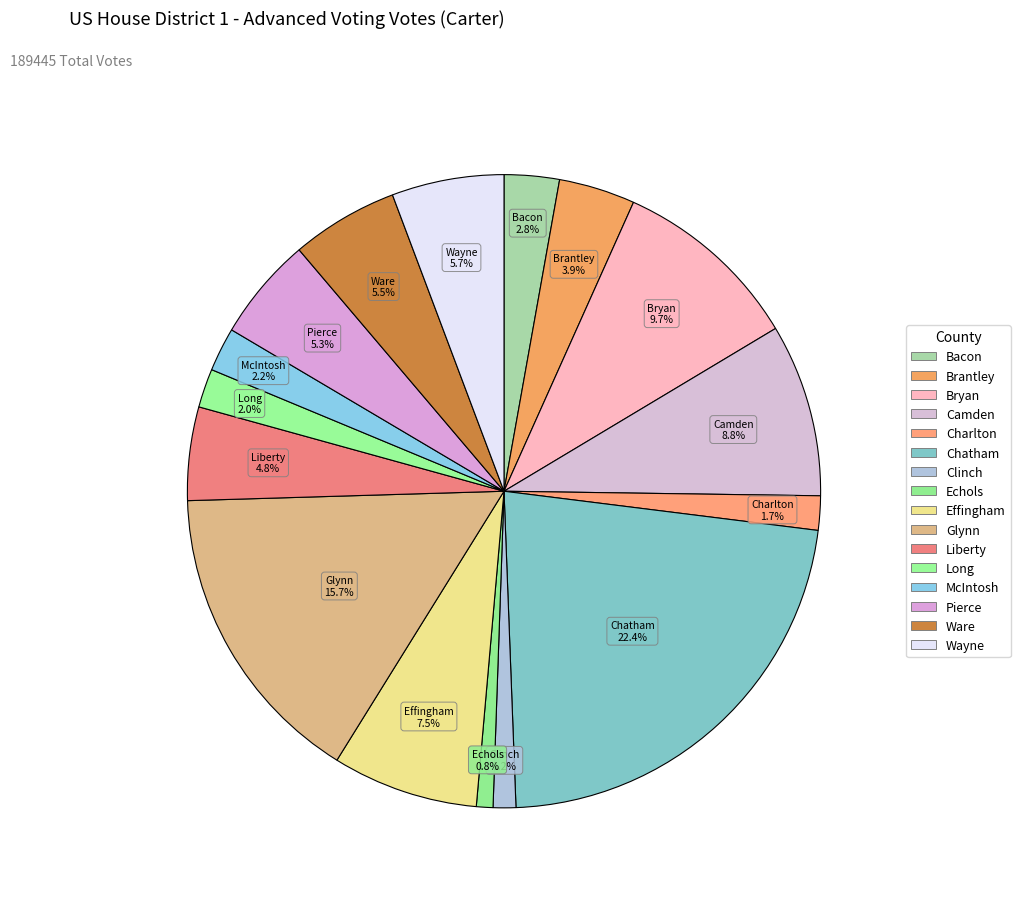

Rank the categories by value from lowest to highest.

Echols, Clinch, Charlton, Long, McIntosh, Bacon, Brantley, Liberty, Pierce, Ware, Wayne, Effingham, Camden, Bryan, Glynn, Chatham